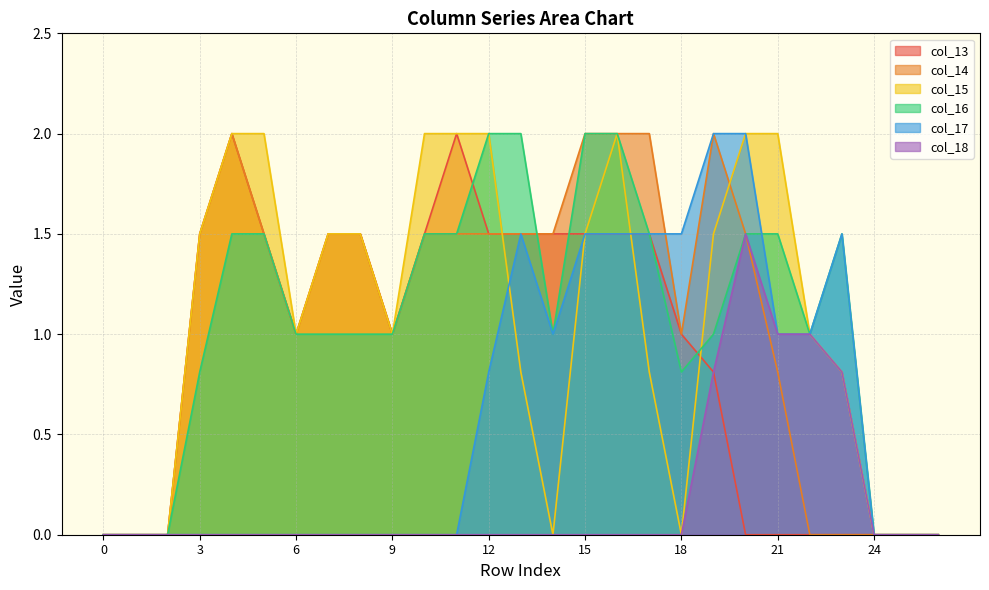

Reading right to left, transcribe all the data shown in this chart.

col_13: 26=0.0	25=0.0	24=0.0	23=0.0	22=0.0	21=0.0	20=0.0	19=0.8	18=1.0	17=1.5	16=1.5	15=1.5	14=1.5	13=1.5	12=1.5	11=2.0	10=1.5	9=1.0	8=1.5	7=1.5	6=1.0	5=1.5	4=2.0	3=1.5	2=0.0	1=0.0	0=0.0
col_14: 26=0.0	25=0.0	24=0.0	23=0.0	22=0.0	21=0.8	20=1.5	19=2.0	18=1.0	17=2.0	16=2.0	15=2.0	14=1.5	13=1.5	12=1.5	11=1.5	10=1.5	9=1.0	8=1.5	7=1.5	6=1.0	5=1.5	4=2.0	3=1.5	2=0.0	1=0.0	0=0.0
col_15: 26=0.0	25=0.0	24=0.0	23=0.8	22=1.0	21=2.0	20=2.0	19=1.5	18=0.0	17=0.8	16=2.0	15=1.5	14=0.0	13=0.8	12=2.0	11=2.0	10=2.0	9=1.0	8=1.5	7=1.5	6=1.0	5=2.0	4=2.0	3=1.5	2=0.0	1=0.0	0=0.0
col_16: 26=0.0	25=0.0	24=0.0	23=1.5	22=1.0	21=1.5	20=1.5	19=1.0	18=0.8	17=1.5	16=2.0	15=2.0	14=1.0	13=2.0	12=2.0	11=1.5	10=1.5	9=1.0	8=1.0	7=1.0	6=1.0	5=1.5	4=1.5	3=0.8	2=0.0	1=0.0	0=0.0
col_17: 26=0.0	25=0.0	24=0.0	23=1.5	22=1.0	21=1.0	20=2.0	19=2.0	18=1.5	17=1.5	16=1.5	15=1.5	14=1.0	13=1.5	12=0.8	11=0.0	10=0.0	9=0.0	8=0.0	7=0.0	6=0.0	5=0.0	4=0.0	3=0.0	2=0.0	1=0.0	0=0.0
col_18: 26=0.0	25=0.0	24=0.0	23=0.8	22=1.0	21=1.0	20=1.5	19=0.8	18=0.0	17=0.0	16=0.0	15=0.0	14=0.0	13=0.0	12=0.0	11=0.0	10=0.0	9=0.0	8=0.0	7=0.0	6=0.0	5=0.0	4=0.0	3=0.0	2=0.0	1=0.0	0=0.0